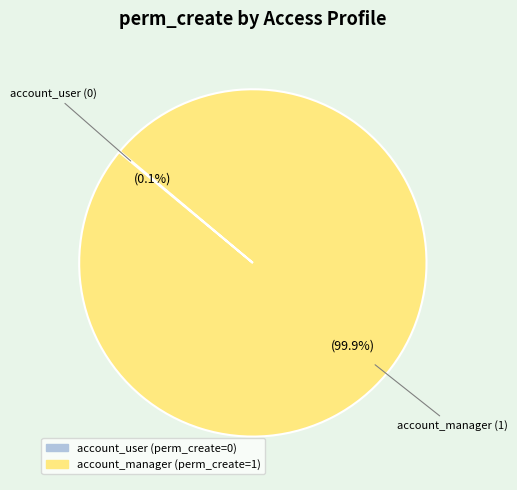

Is there any slice that represents more than half of the pie?

Yes